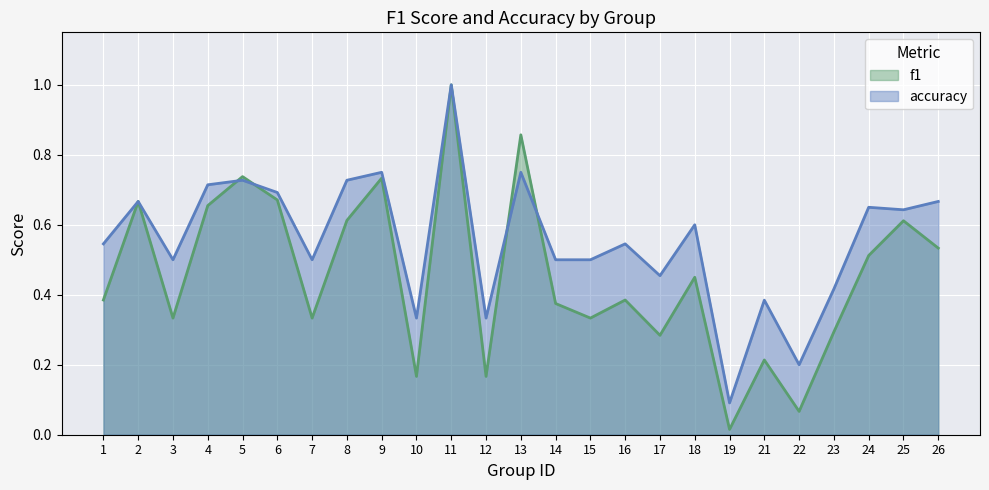

The f1 series shows 0.1 at 22. True or false?

True